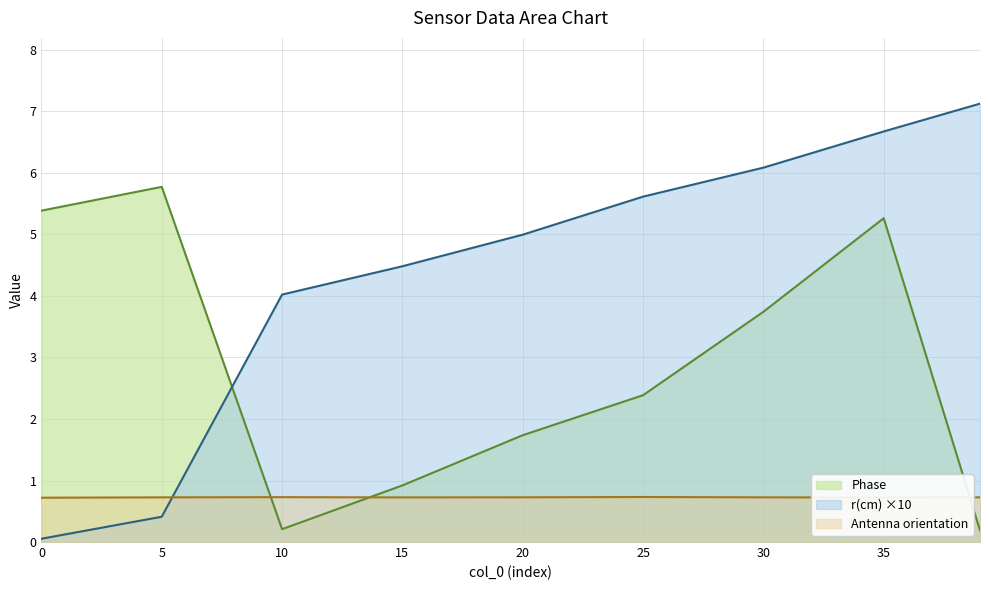

Which series has the largest range (max minus min)?

r(cm) ×10